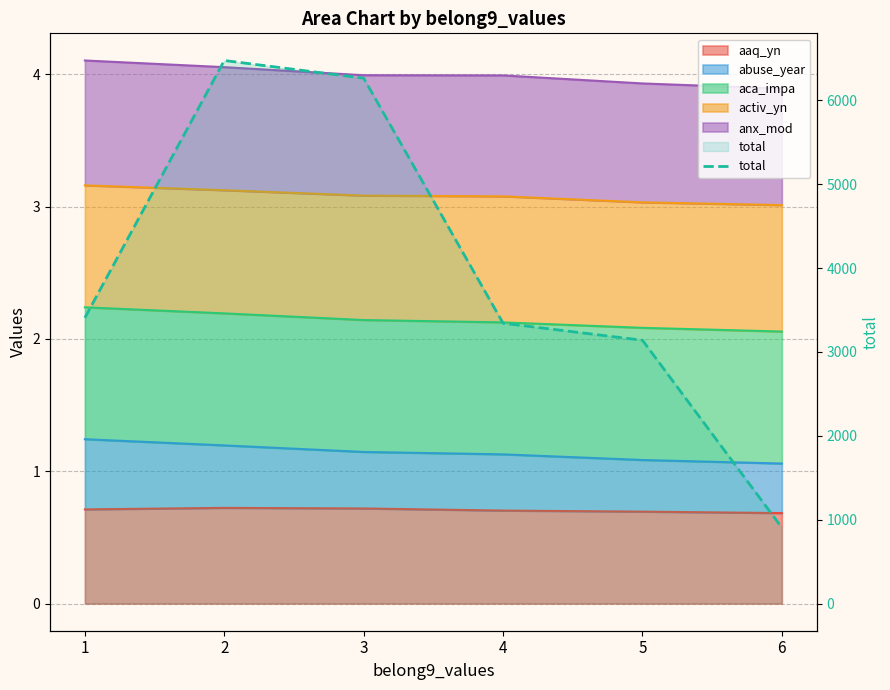

List the labels in order of value, largest first.

2, 3, 1, 4, 5, 6